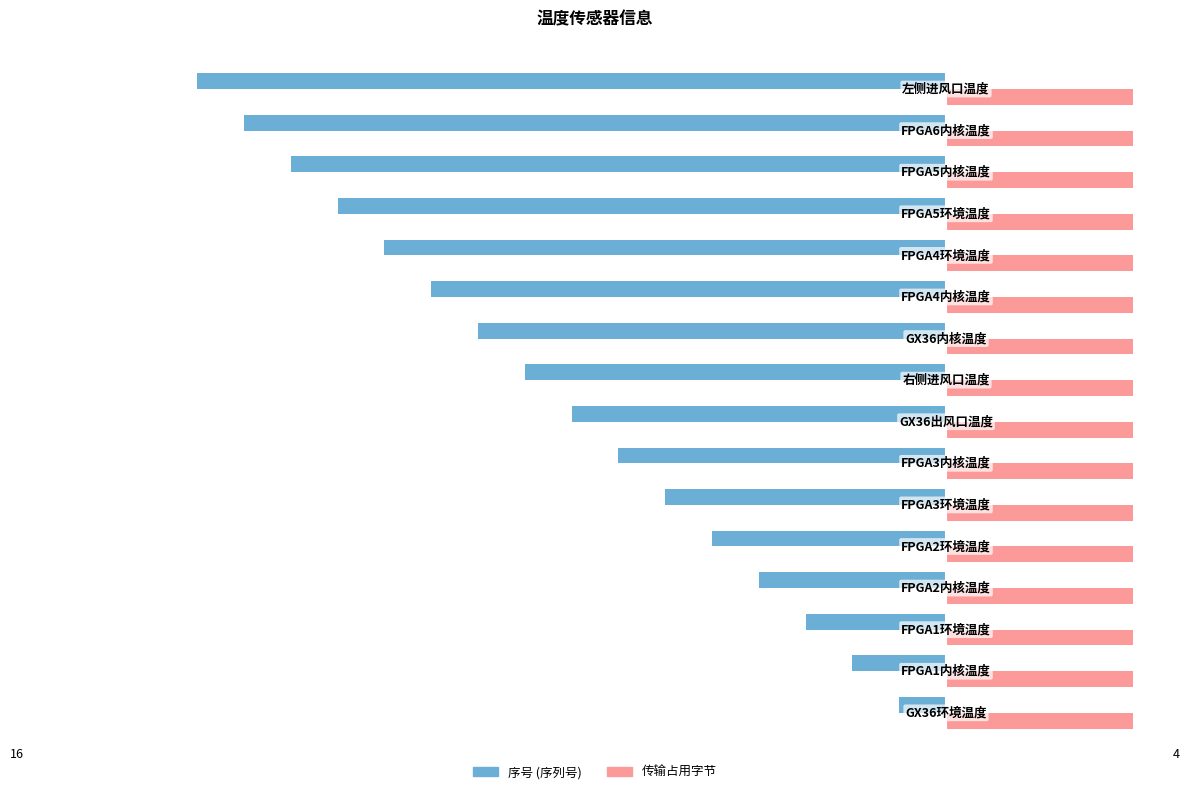

What is the minimum value shown in the chart?

-16